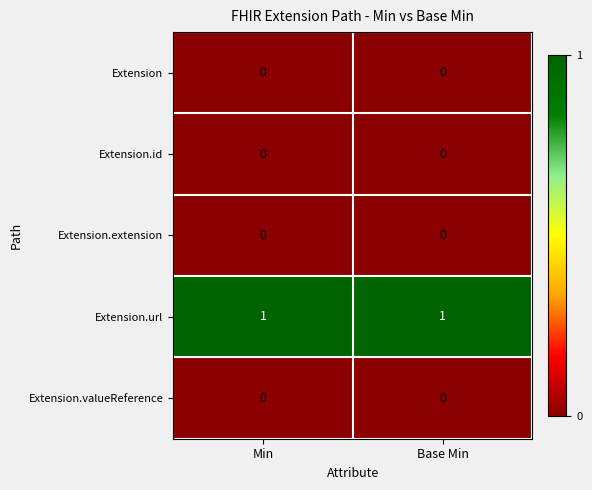

The value of Extension.url at Base Min is 0. True or false?

False